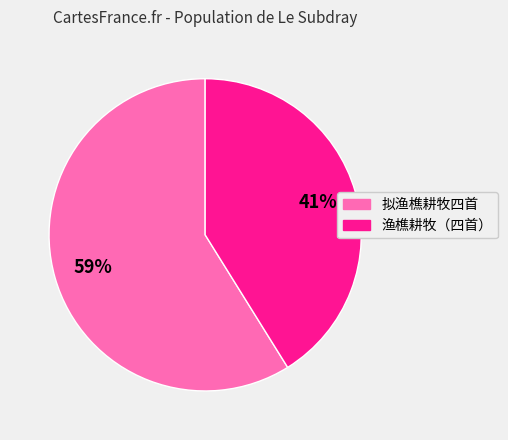

Is there any slice that represents more than half of the pie?

Yes